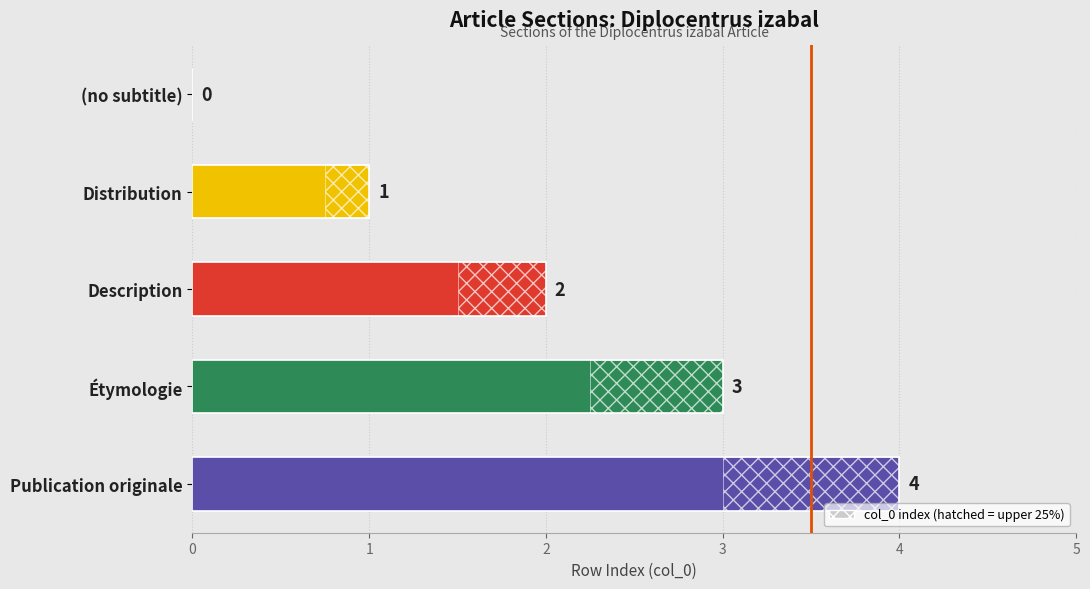

Reading right to left, list all the values displayed in this chart.

4	3	2	1	0